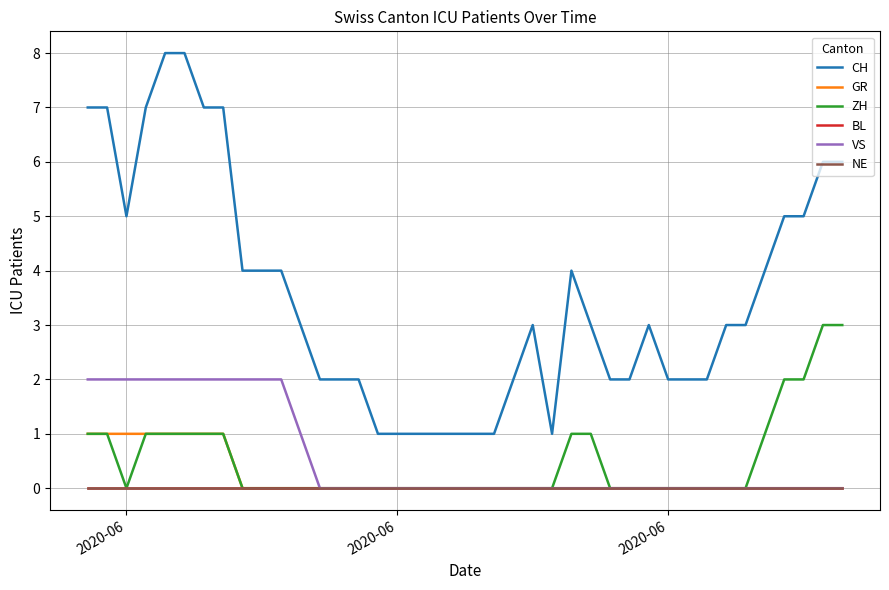

What is the average value of the CH series?

4